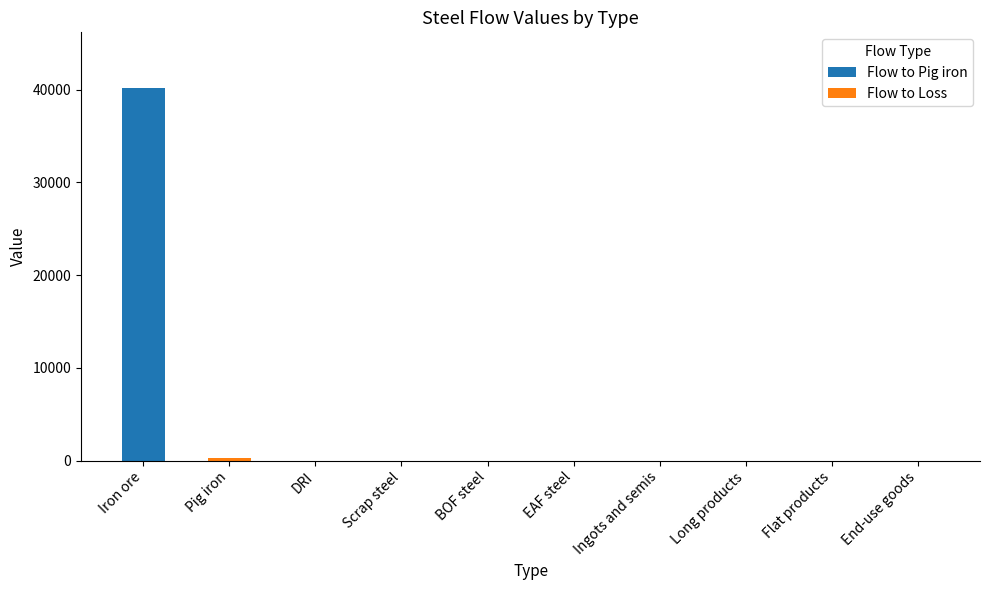

True or false: Flow to Pig iron has a value of 25428.3 at EAF steel.

False